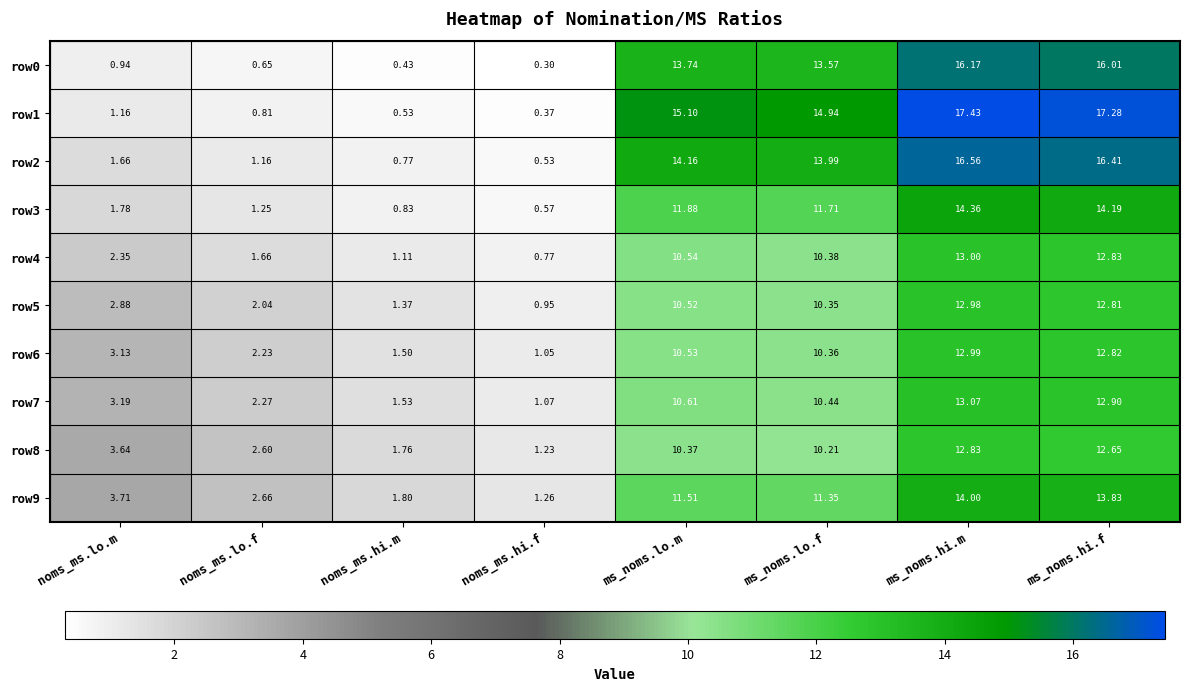

How many values in the row0 series exceed 13?

4